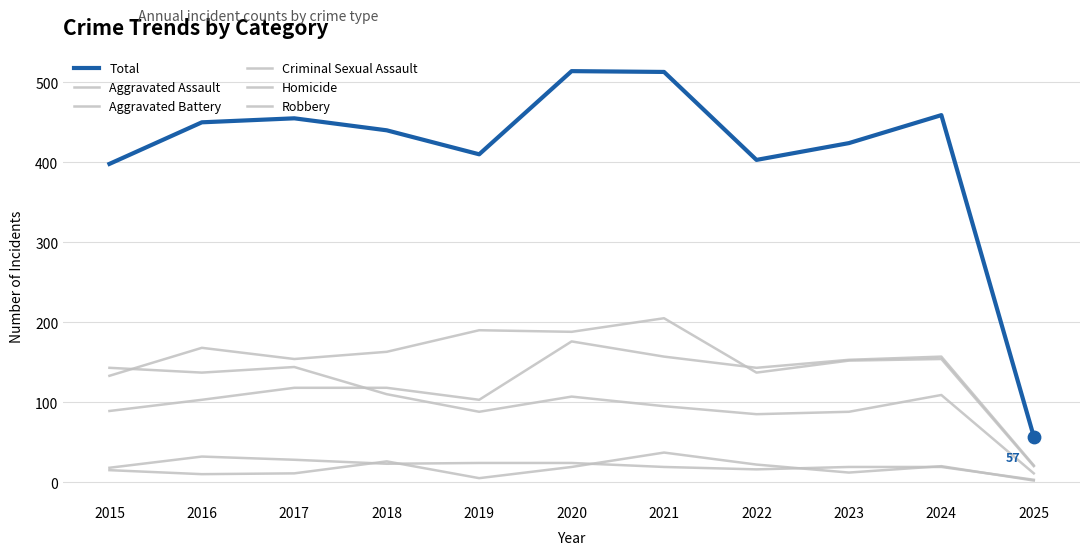

At which category is the sum across all series the highest?

2020